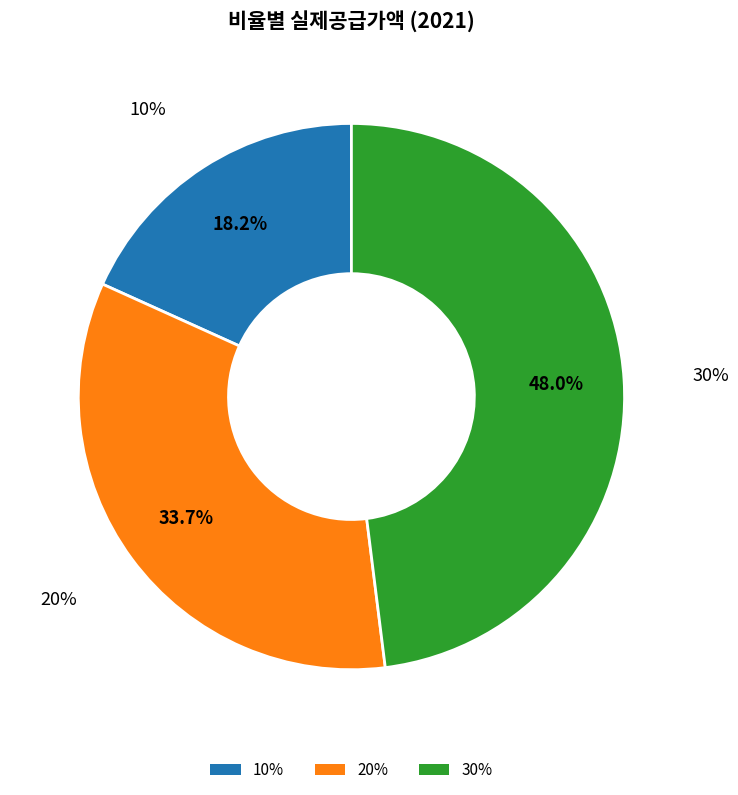

The 30% slice represents 48% of the pie. True or false?

True